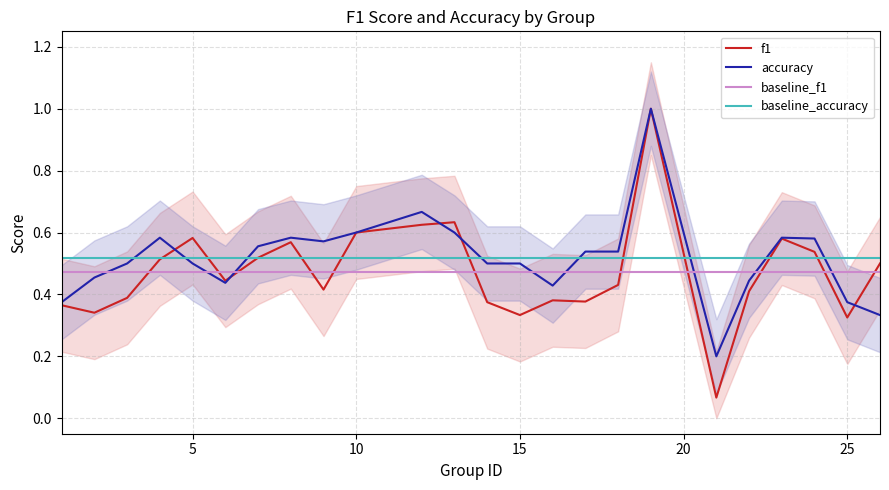

What is the maximum value for accuracy?

1.0